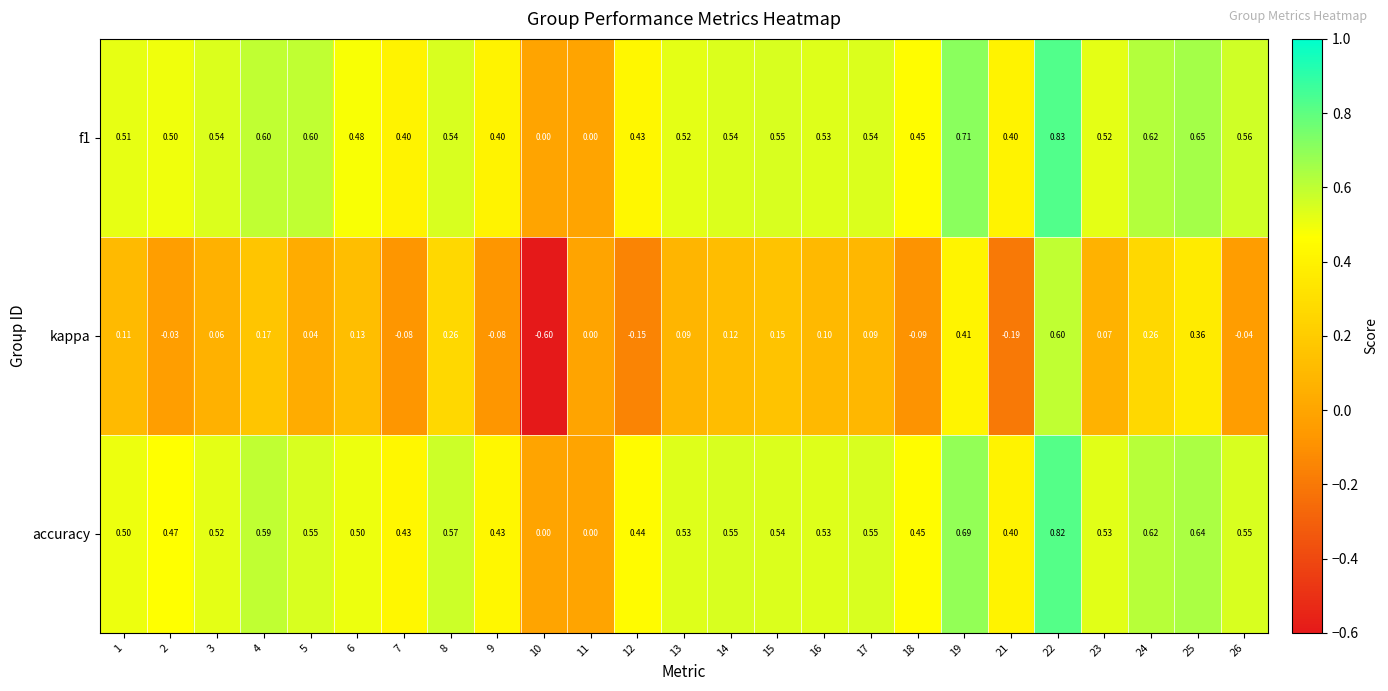

Which series has the widest spread of values?

kappa